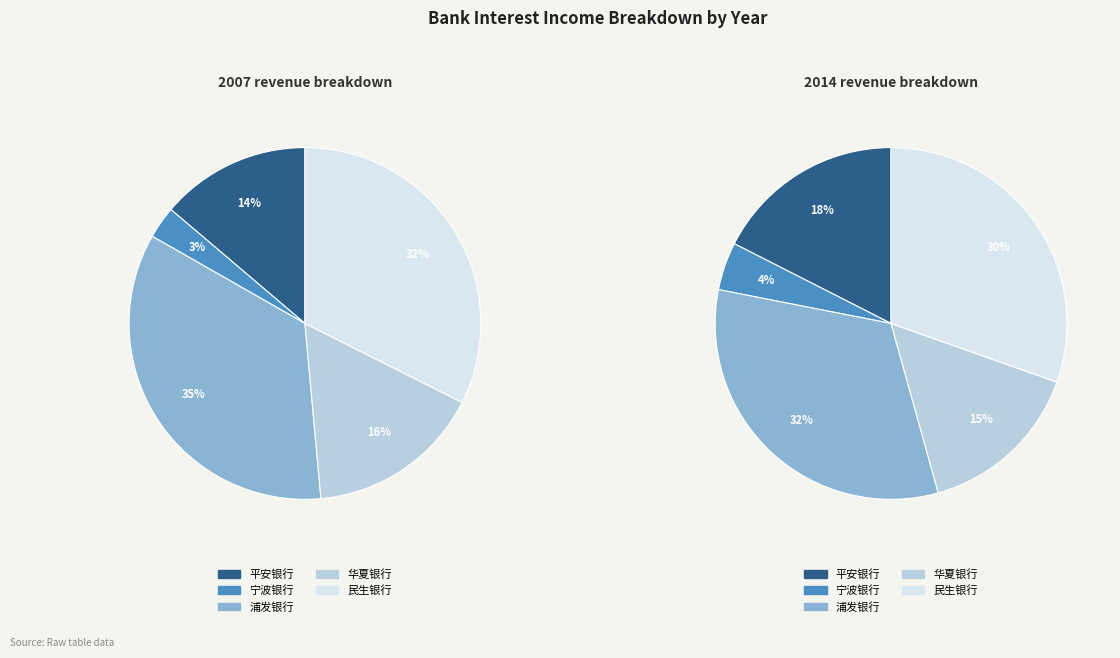

Do 浦发银行 and 华夏银行 together represent more than half of the pie?

No